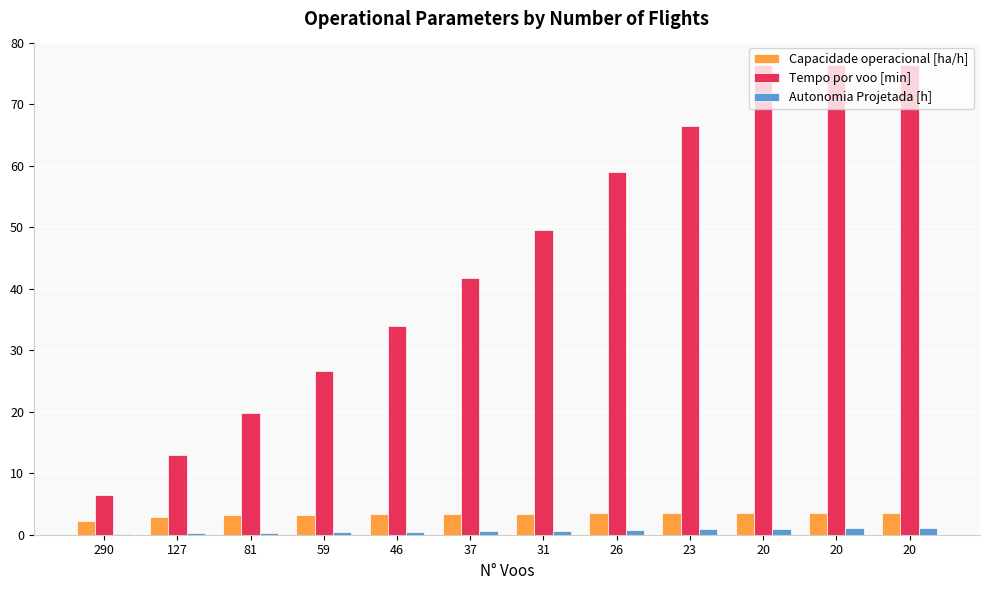

Is the value of Tempo por voo [min] at 20 greater than the value of Capacidade operacional [ha/h] at 290?

Yes